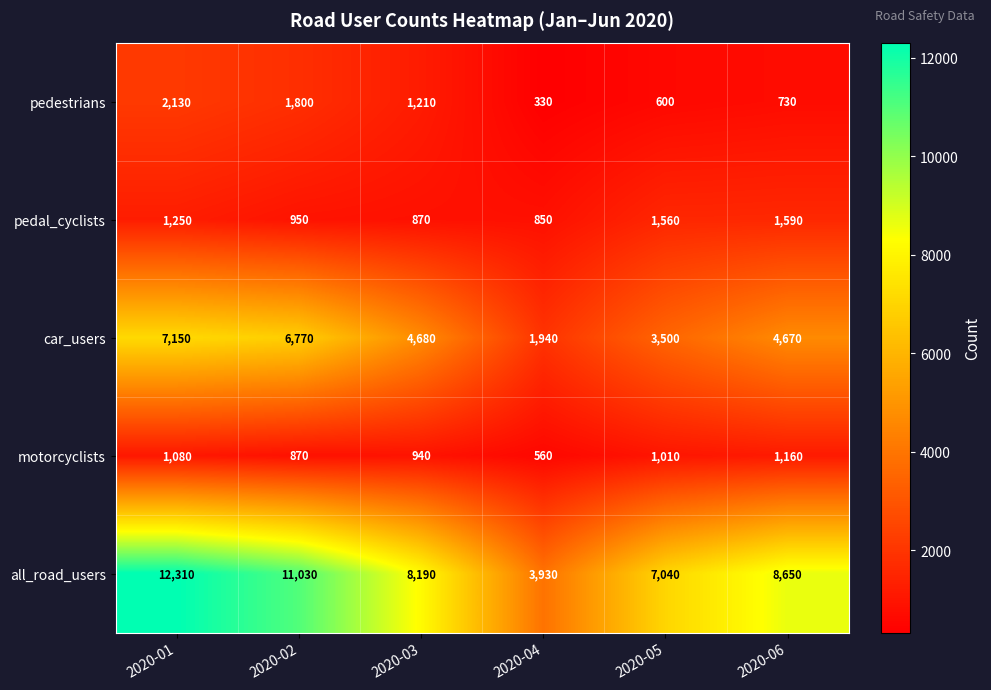

How many motorcyclists values are between 870 and 1080?

4